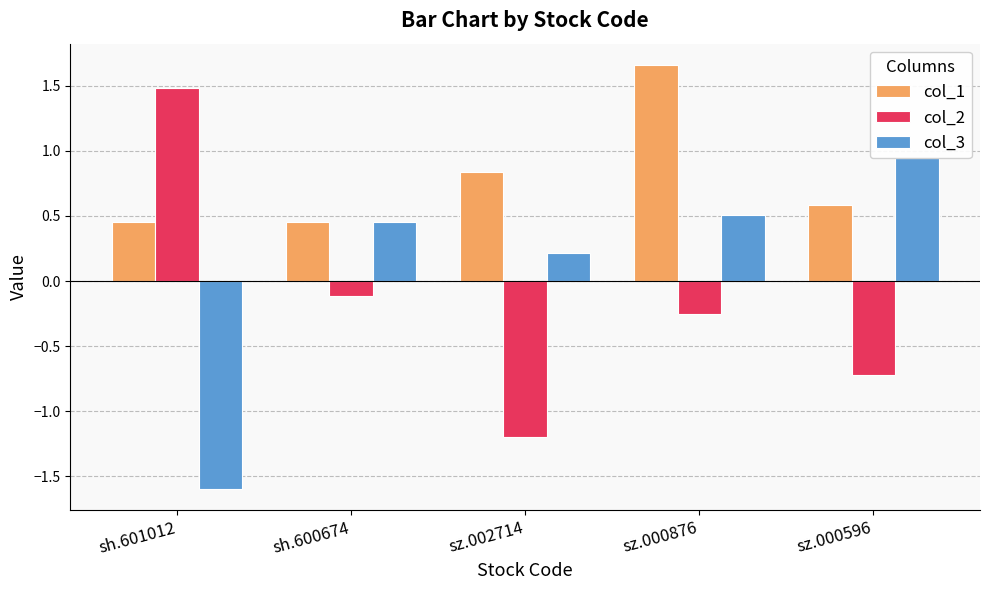

What is the approximate value of col_1 at sz.000876?

1.7